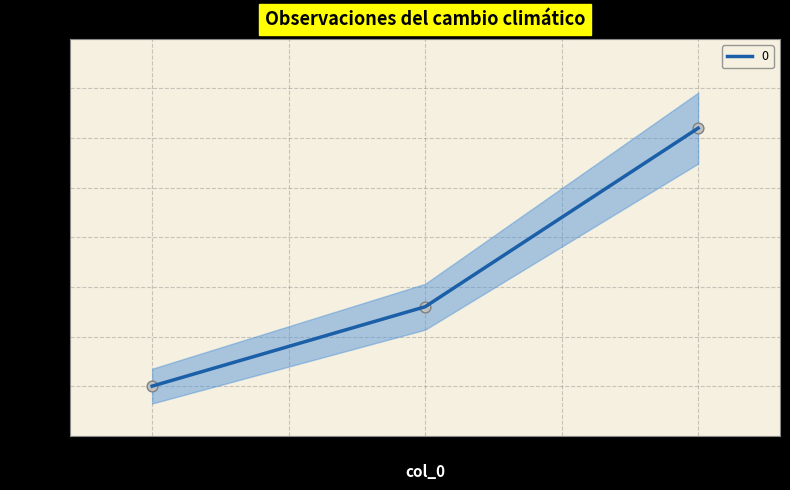

What is the change in value from 1 to 2?

+1800